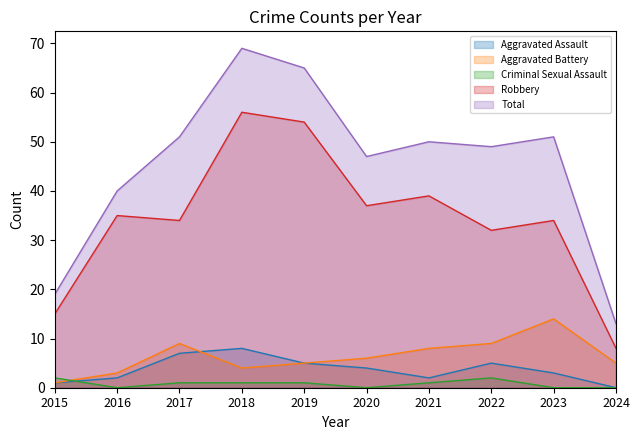

How many values in the Total series exceed 50?

4